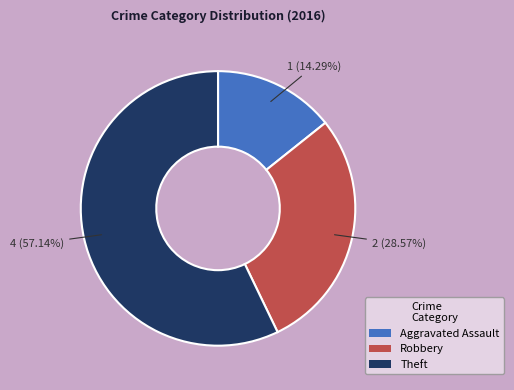

How many segments does this pie chart have?

3